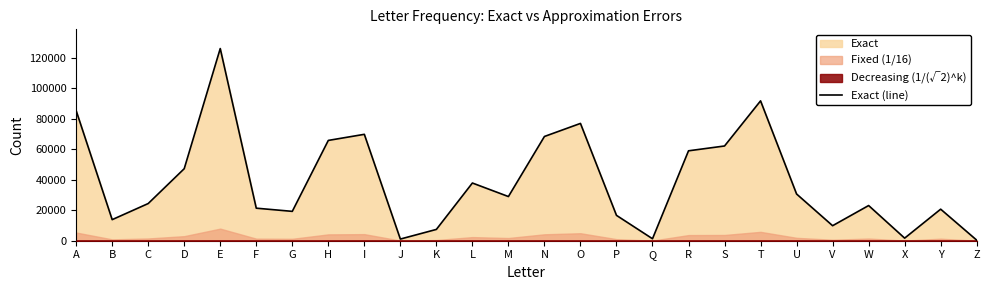

The value at P is 16645. True or false?

True